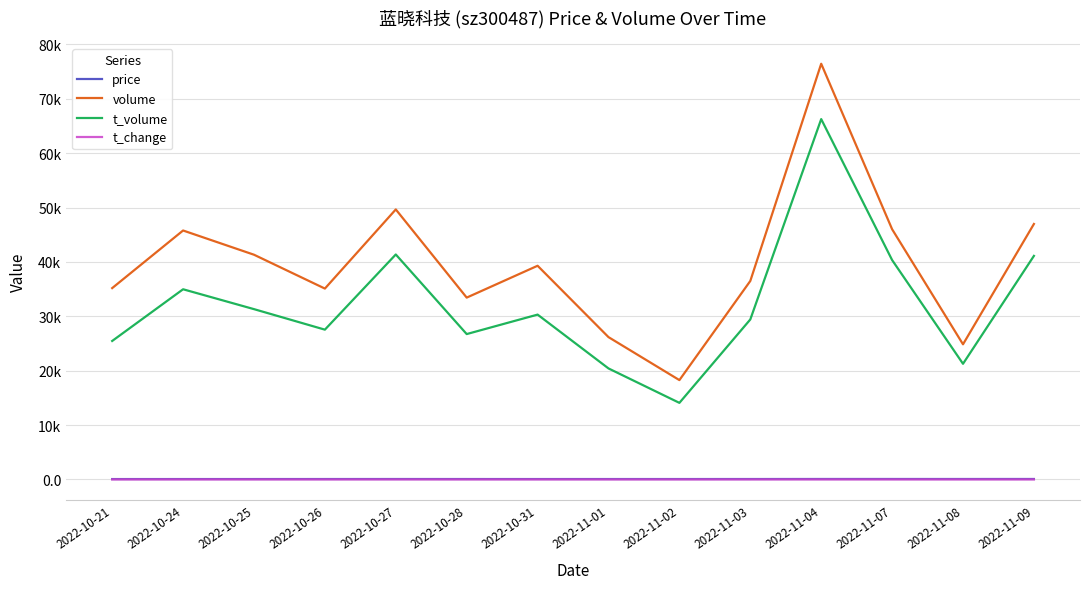

Reading left to right, extract all data points from this chart.

price: 2022-10-21=72.9	2022-10-24=76.2	2022-10-25=76.4	2022-10-26=79.3	2022-10-27=82.5	2022-10-28=79.0	2022-10-31=76.4	2022-11-01=78.2	2022-11-02=77.7	2022-11-03=80.4	2022-11-04=87.5	2022-11-07=86.9	2022-11-08=85.7	2022-11-09=88.1
volume: 2022-10-21=35185.0	2022-10-24=45777.0	2022-10-25=41324.0	2022-10-26=35099.0	2022-10-27=49651.0	2022-10-28=33438.0	2022-10-31=39295.0	2022-11-01=26172.0	2022-11-02=18270.0	2022-11-03=36499.0	2022-11-04=76438.0	2022-11-07=46012.0	2022-11-08=24852.0	2022-11-09=46977.0
t_volume: 2022-10-21=25466.0	2022-10-24=34972.0	2022-10-25=31318.0	2022-10-26=27546.0	2022-10-27=41370.0	2022-10-28=26733.0	2022-10-31=30313.0	2022-11-01=20415.0	2022-11-02=14085.0	2022-11-03=29421.0	2022-11-04=66260.0	2022-11-07=40343.0	2022-11-08=21269.0	2022-11-09=41107.0
t_change: 2022-10-21=1.8	2022-10-24=2.3	2022-10-25=2.0	2022-10-26=1.7	2022-10-27=2.5	2022-10-28=1.7	2022-10-31=1.9	2022-11-01=1.3	2022-11-02=0.9	2022-11-03=1.8	2022-11-04=3.8	2022-11-07=2.3	2022-11-08=1.2	2022-11-09=2.4